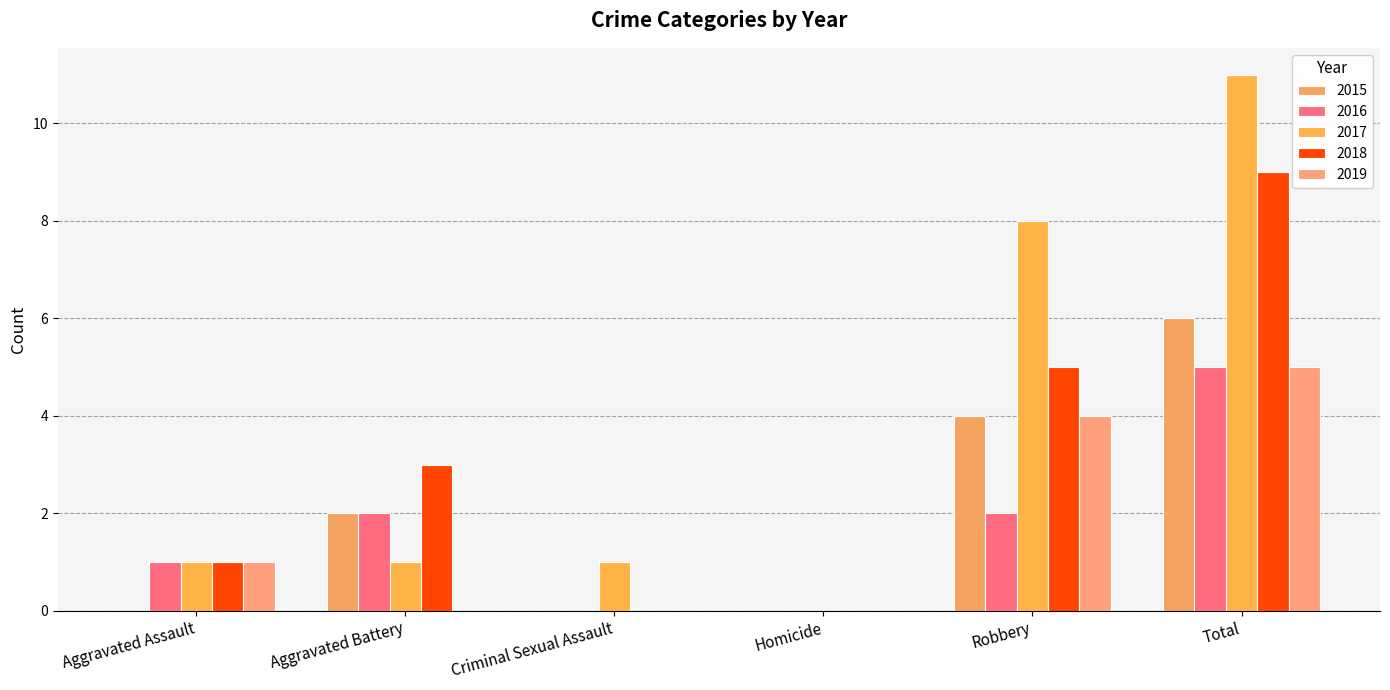

Reading right to left, transcribe all the data shown in this chart.

2015: 6	4	0	0	2	0
2016: 5	2	0	0	2	1
2017: 11	8	0	1	1	1
2018: 9	5	0	0	3	1
2019: 5	4	0	0	0	1